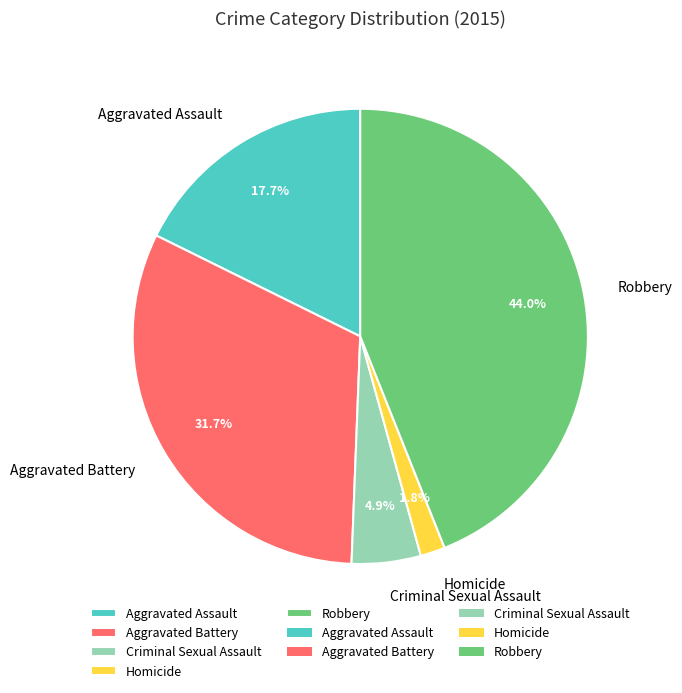

What portion of the pie excludes Aggravated Battery?

68.3%